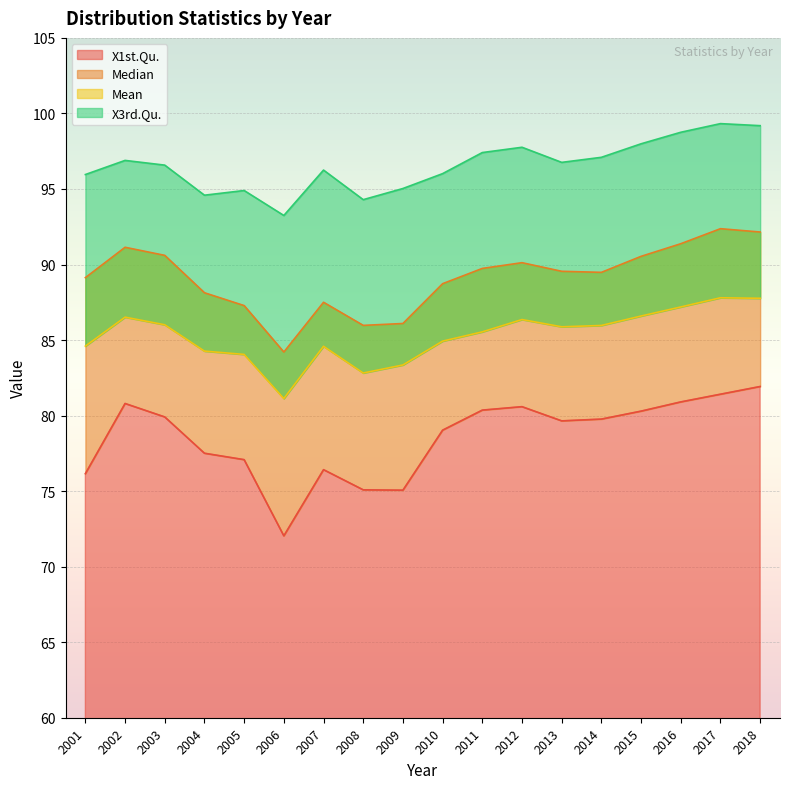

What is the average value of the Median series?

89.1